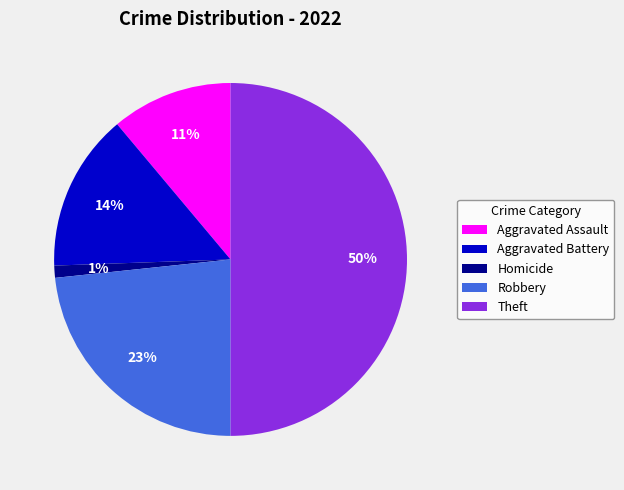

Count the number of slices in the pie.

5